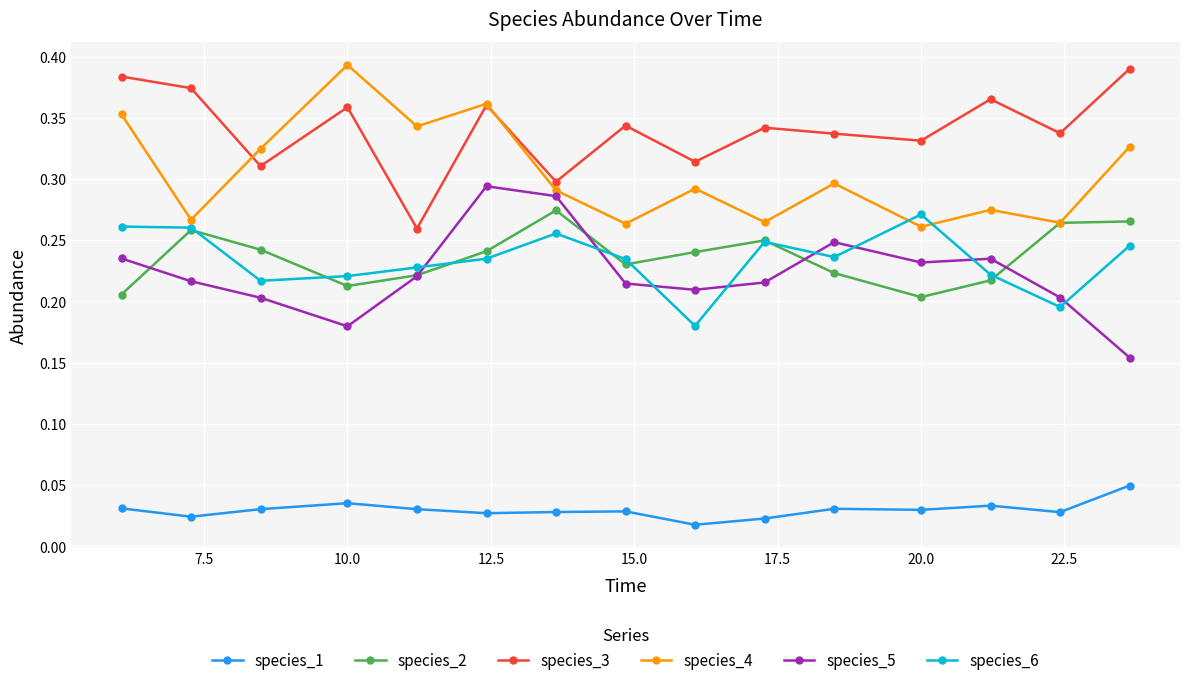

True or false: species_2 and species_1 intersect in this chart.

False